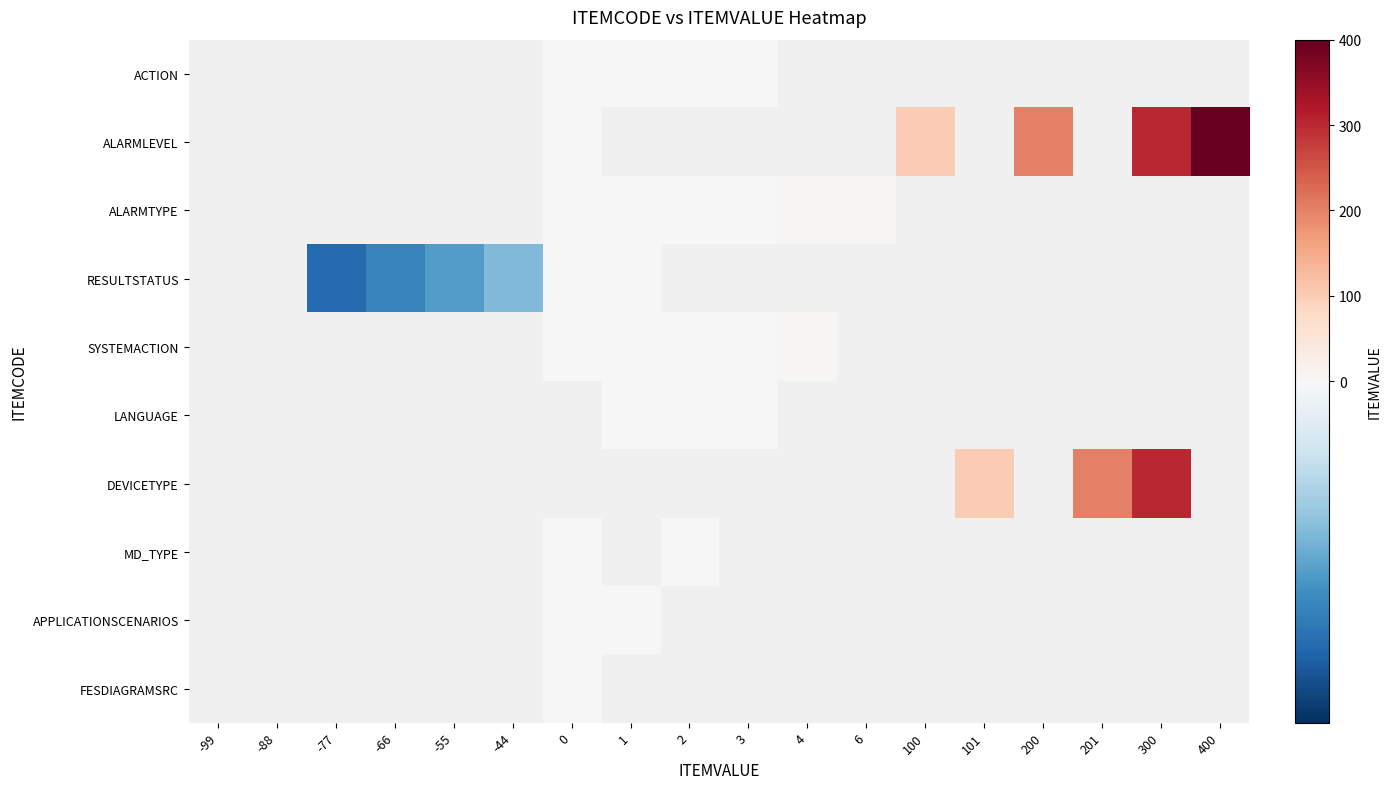

What is the greatest value displayed?

400.0